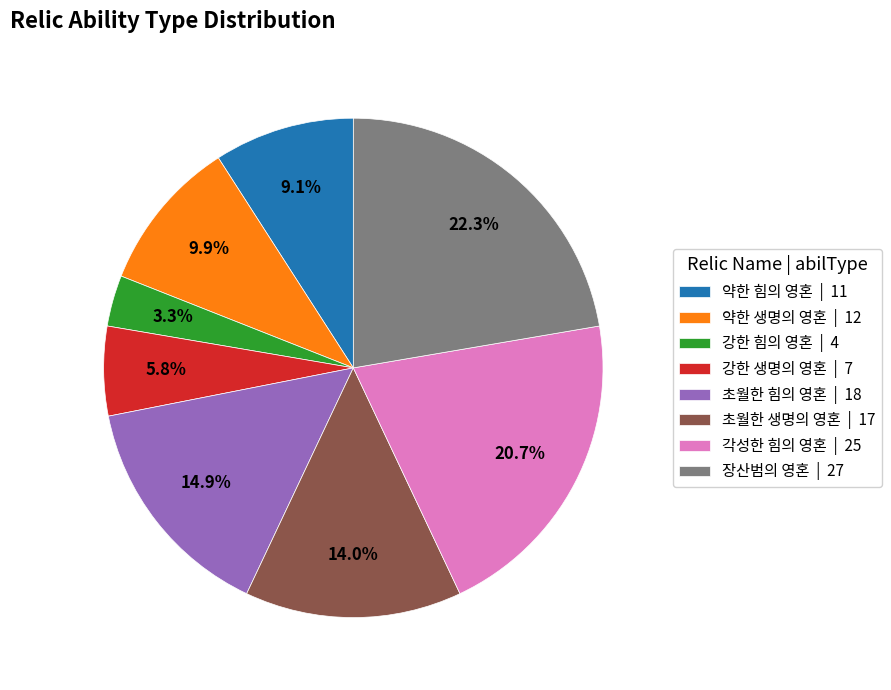

What percentage is NOT represented by 각성한 힘의 영혼?

79.3%